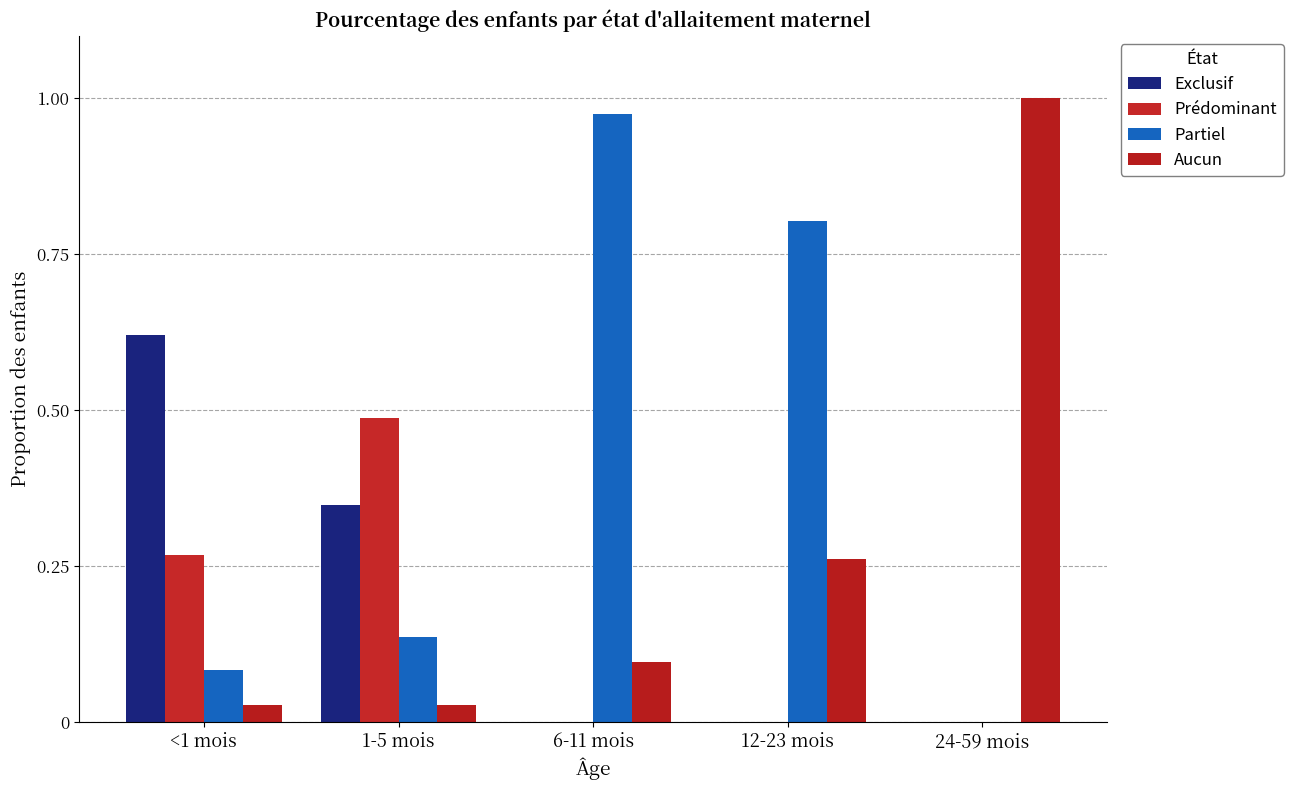

What is the sum of the Aucun values at 1-5 mois and <1 mois?

0.1